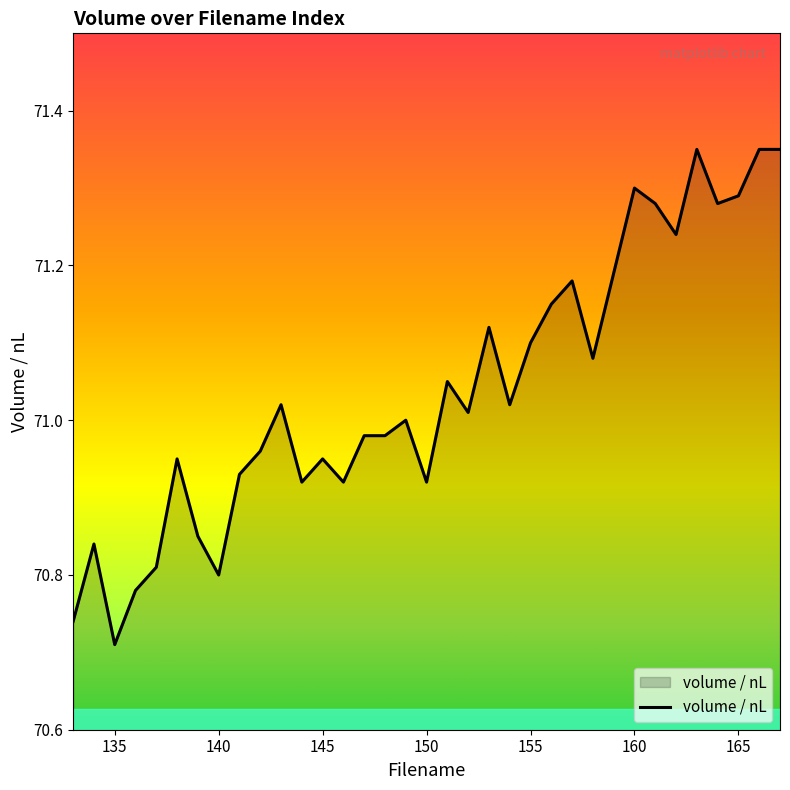

What is the difference between the maximum and minimum values?

0.6